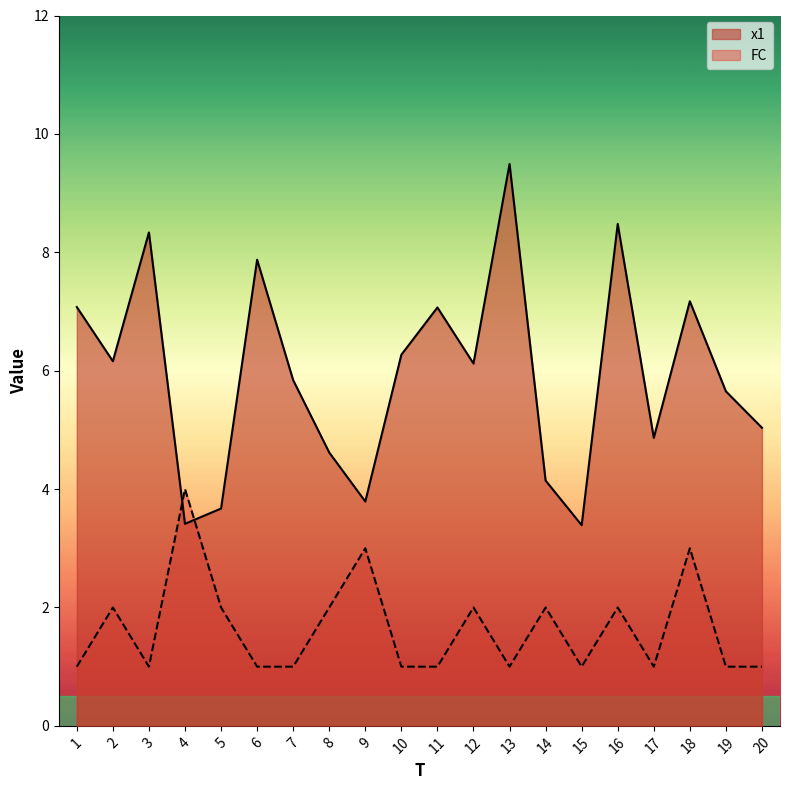

Between 1 and 11, which is larger?

1